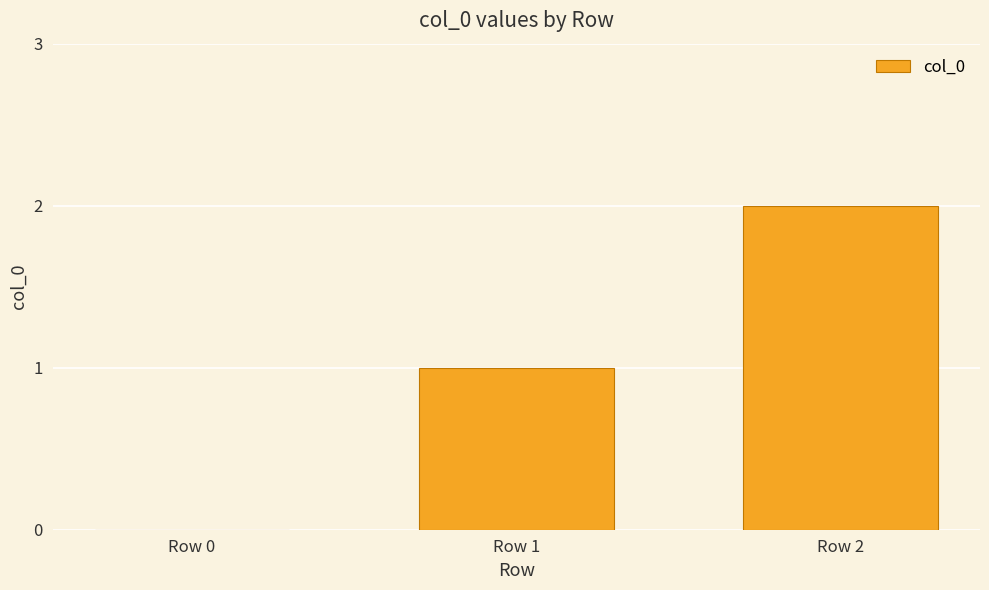

How many values are above zero?

2